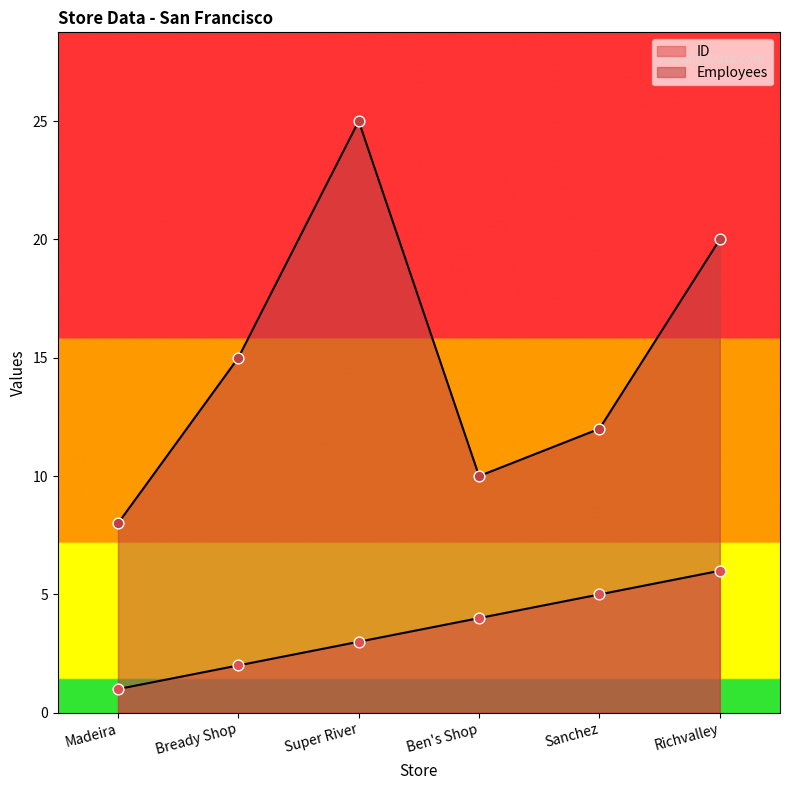

At how many categories does at least one series exceed 15?

2